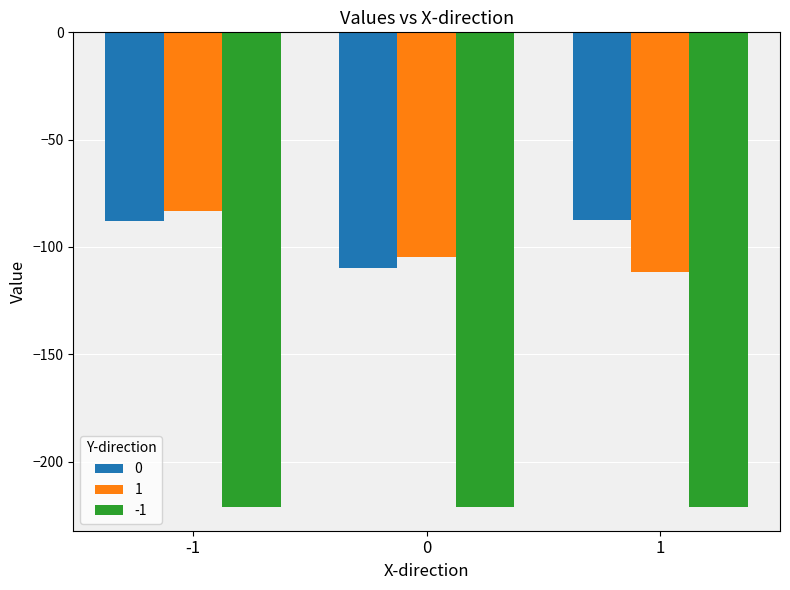

What is the greatest value displayed?

-83.0